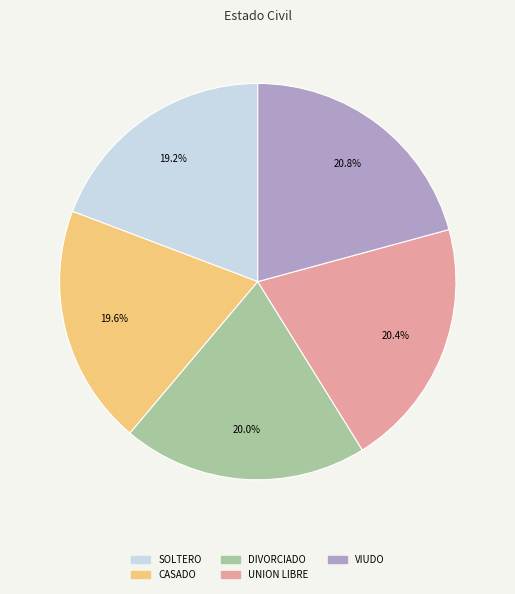

Count the number of slices in the pie.

5